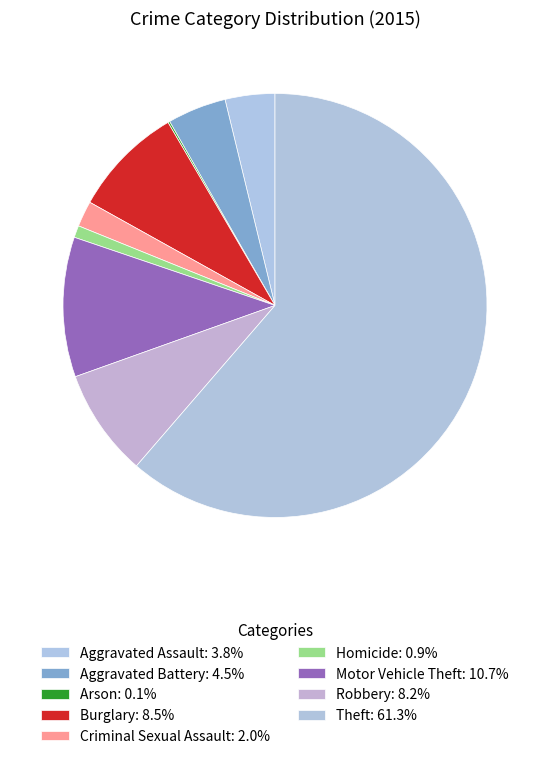

How many slices are in this pie chart?

9